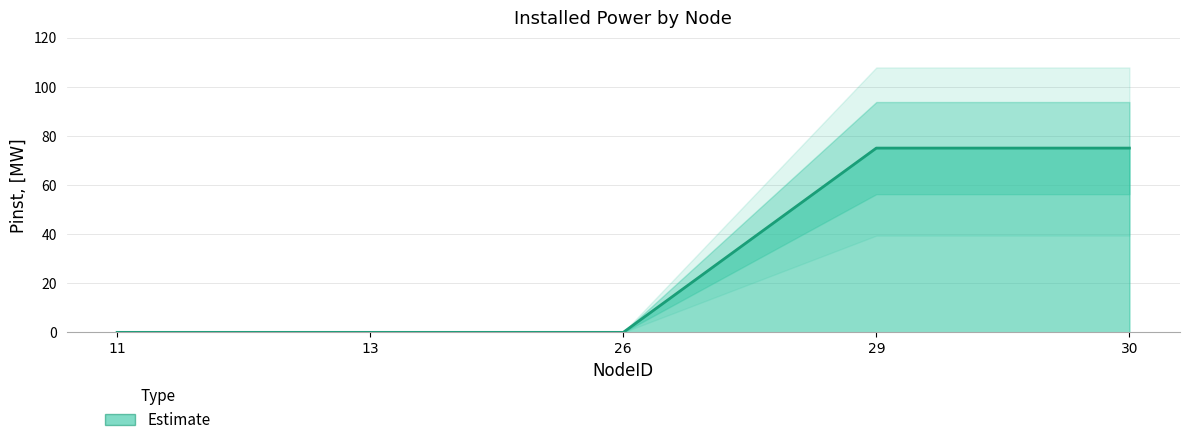

Is it true that the value at 13 is 0?

True